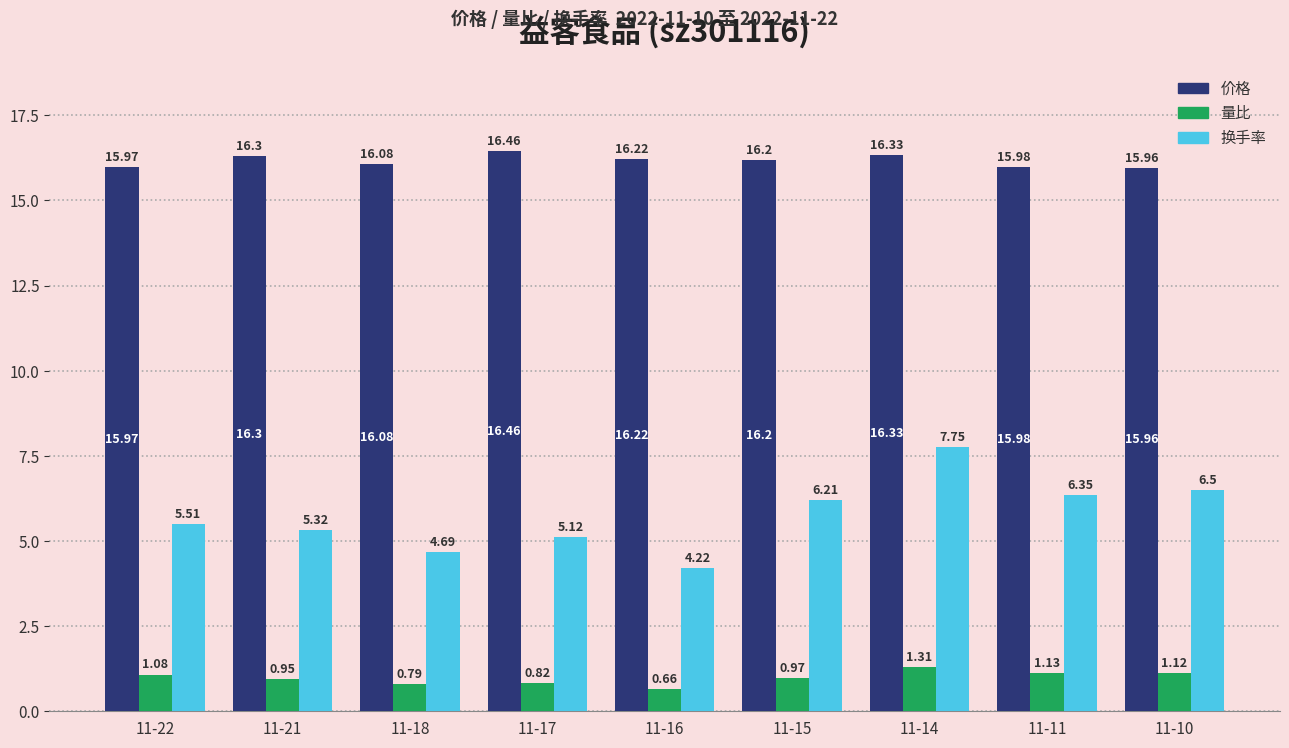

Which series has the largest total across all categories?

价格